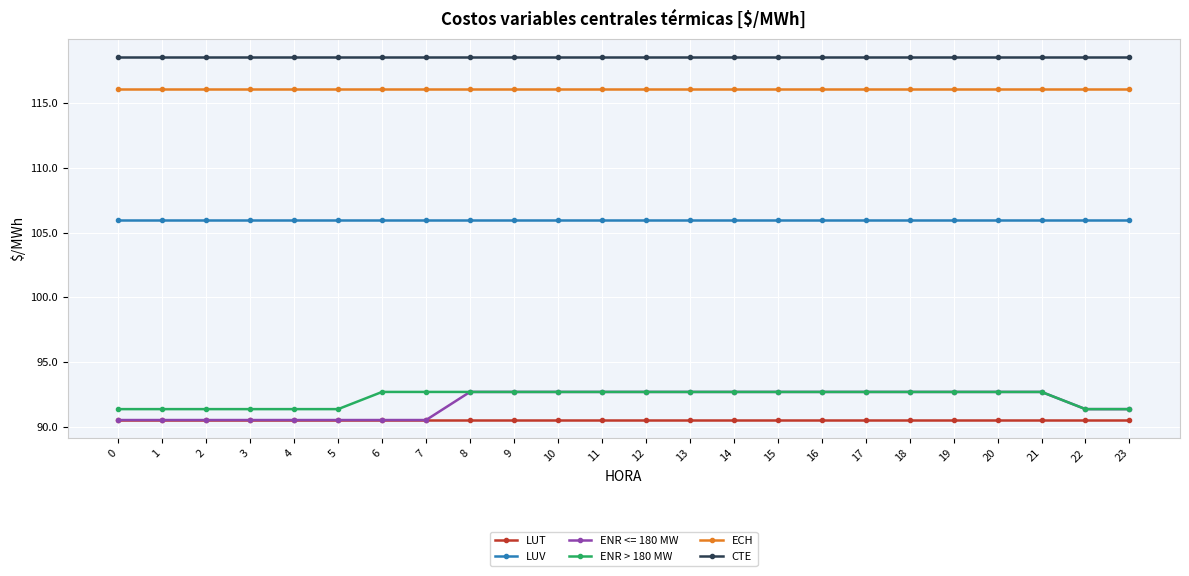

At how many categories does at least one series exceed 98?

24